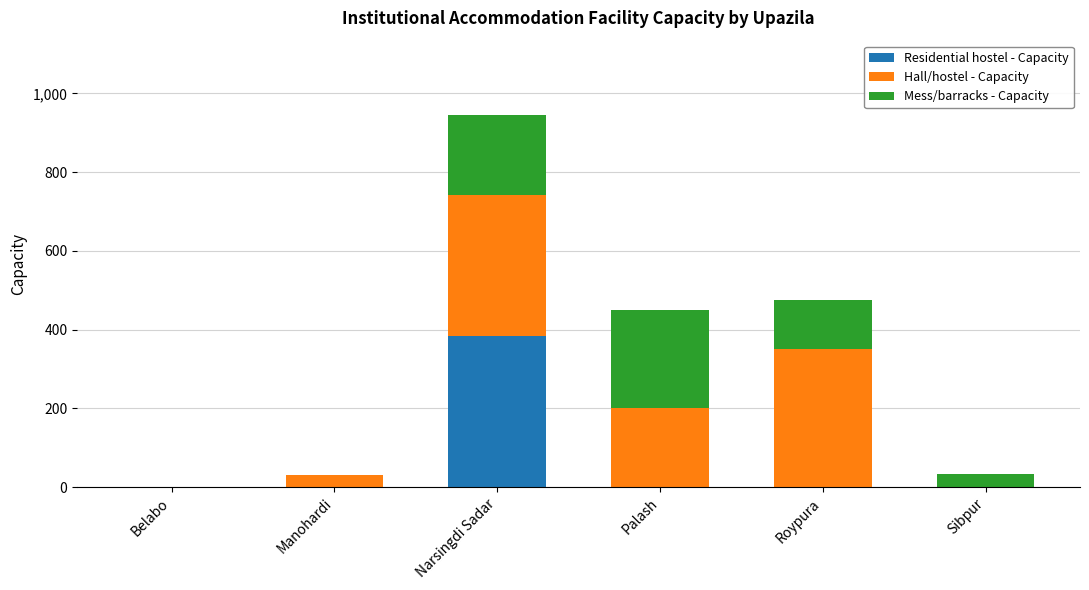

The Residential hostel - Capacity series shows 0 at Belabo. True or false?

True